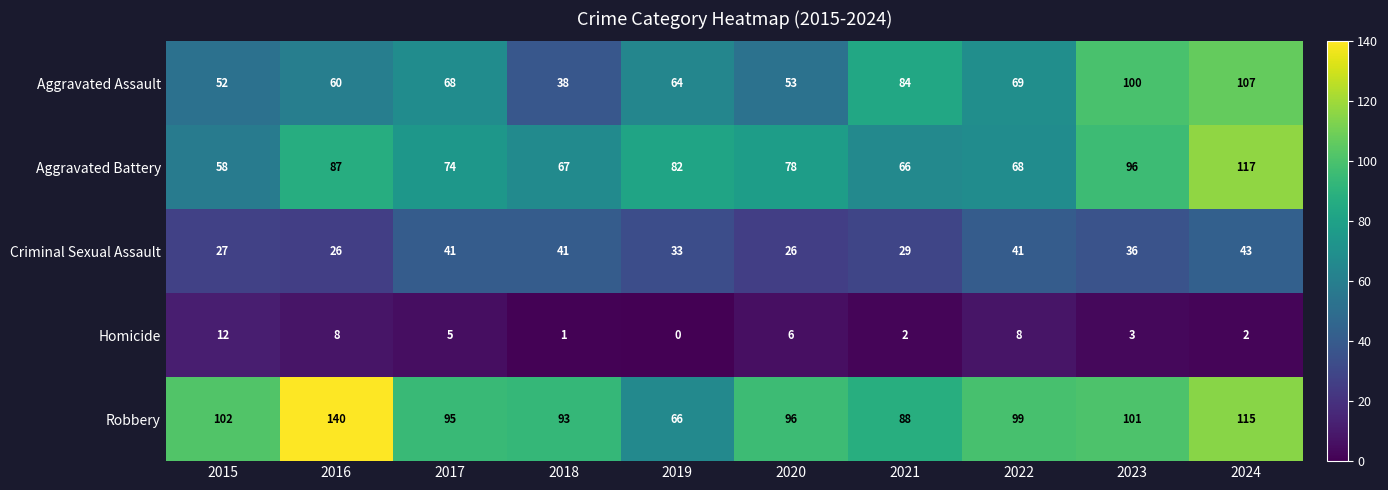

How many series are shown in this chart?

5